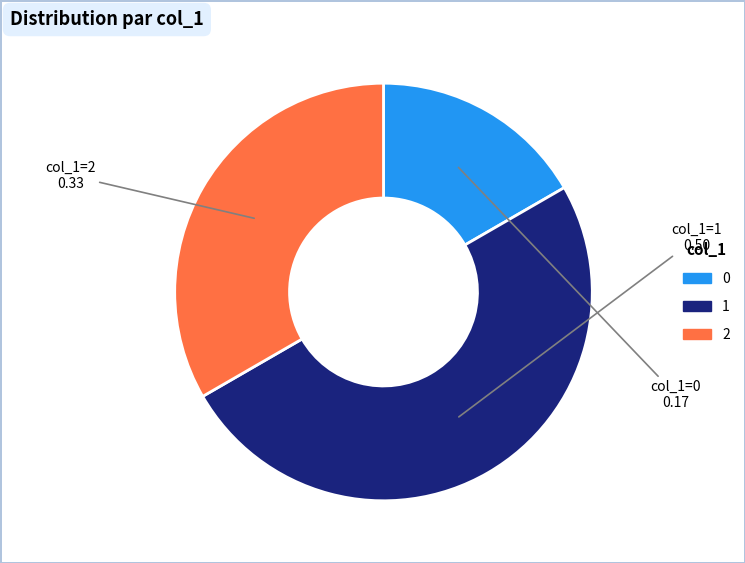

Which slice is the largest?

1